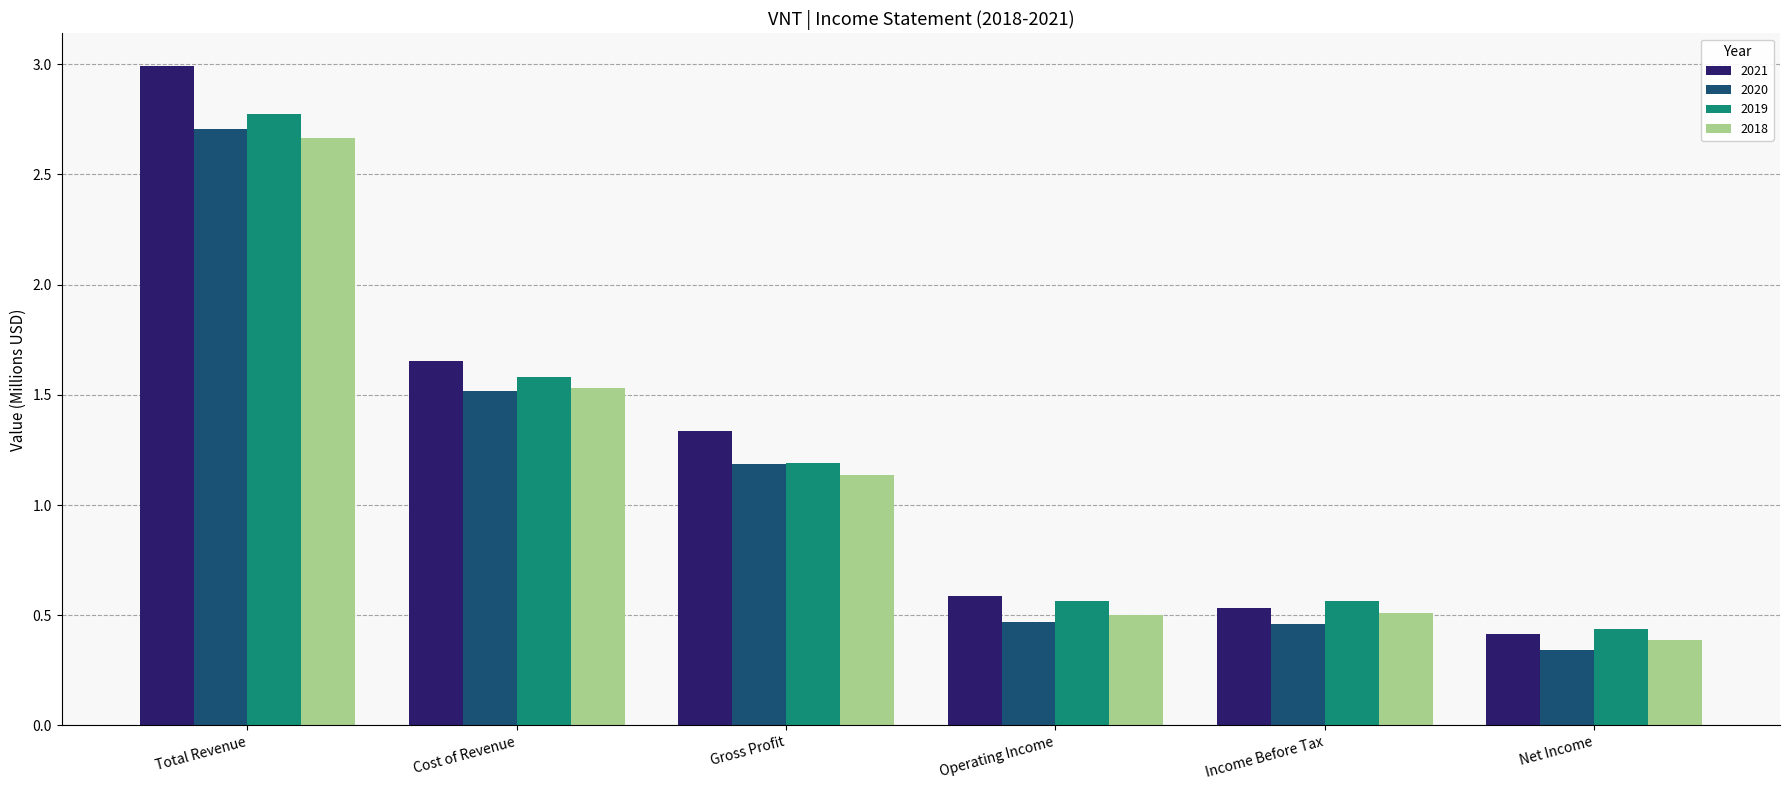

At which label is 2021 closest to 1?

Gross Profit